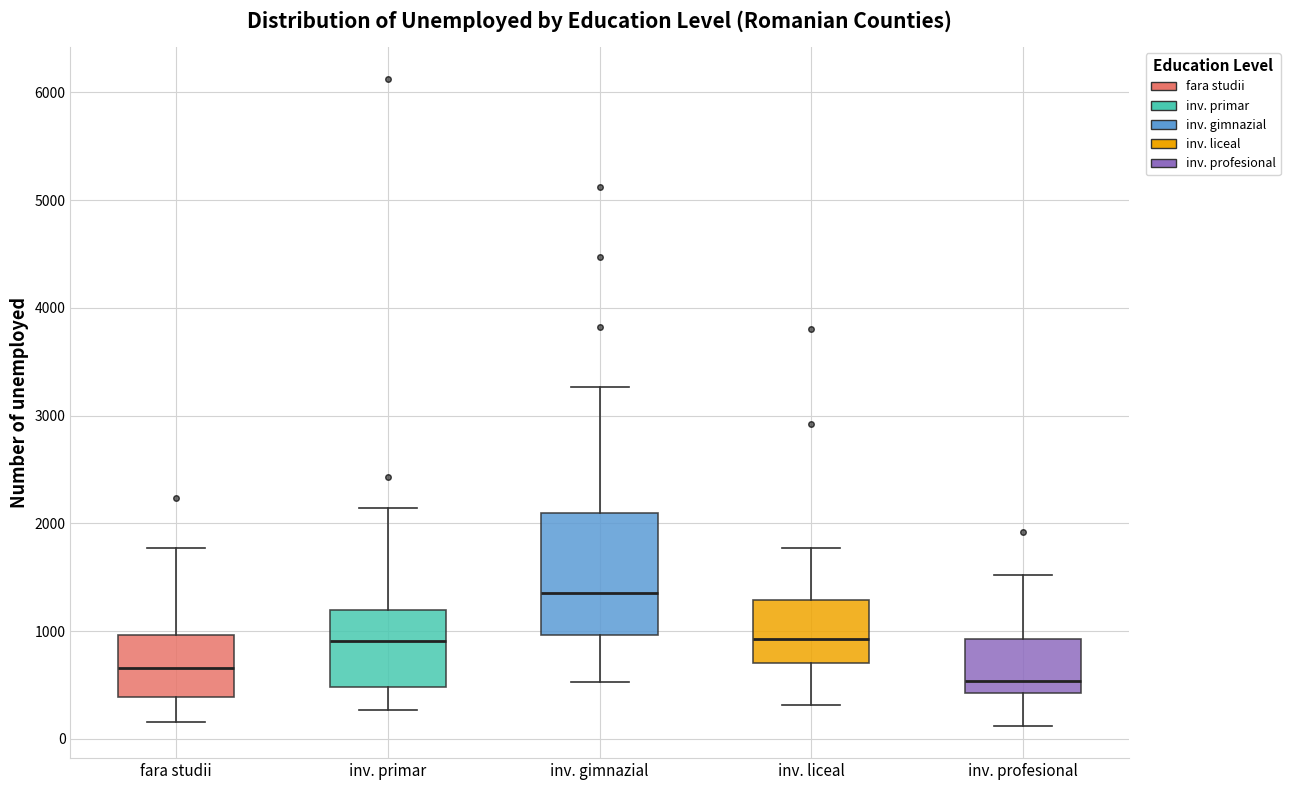

Comparing the boxes themselves (not the whiskers), which one is the tallest?

inv. gimnazial